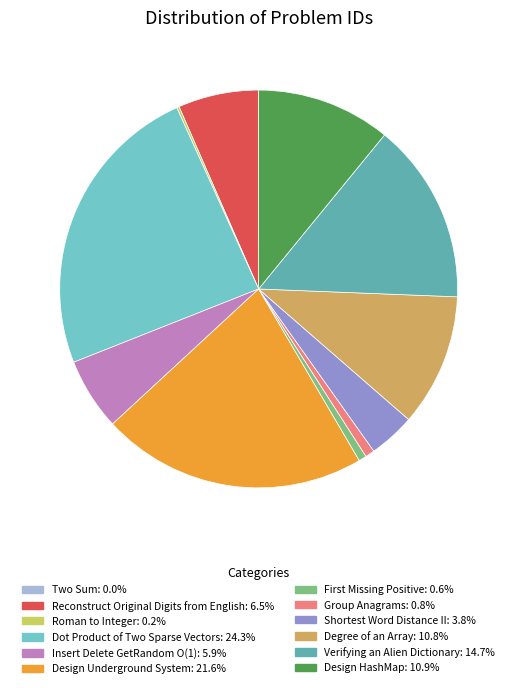

To the nearest percent, what is the difference between the largest and smallest slice percentages?

24%